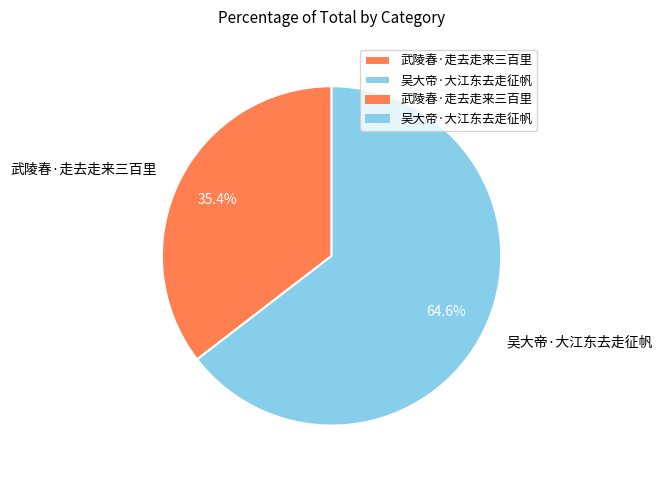

Which slice represents more than half of the pie?

吴大帝·大江东去走征帆